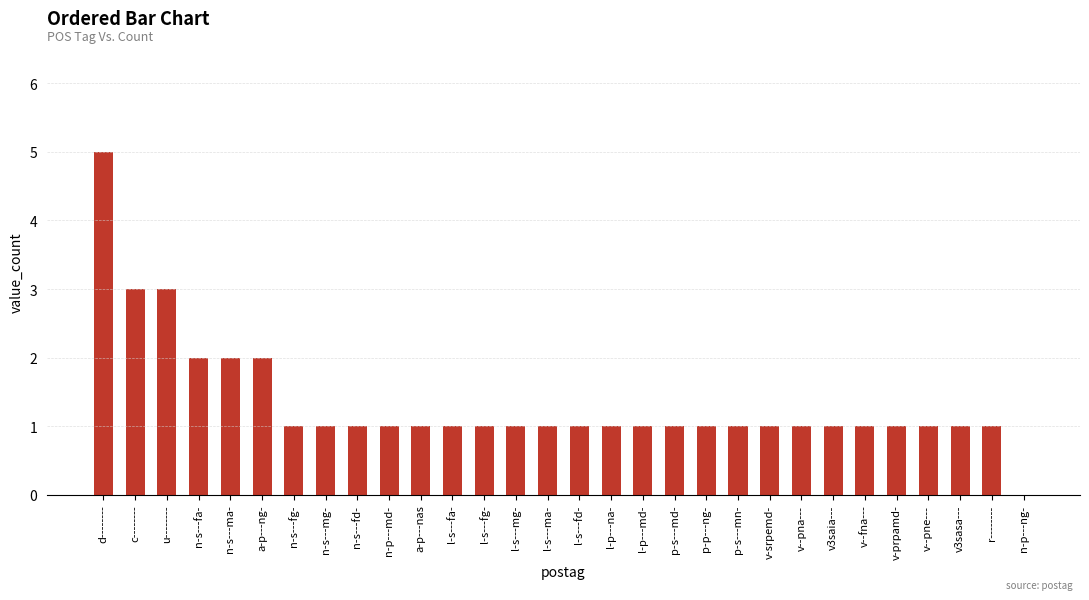

Approximately how many times larger is the value at v--fna--- compared to n-s---fd-?

1.0